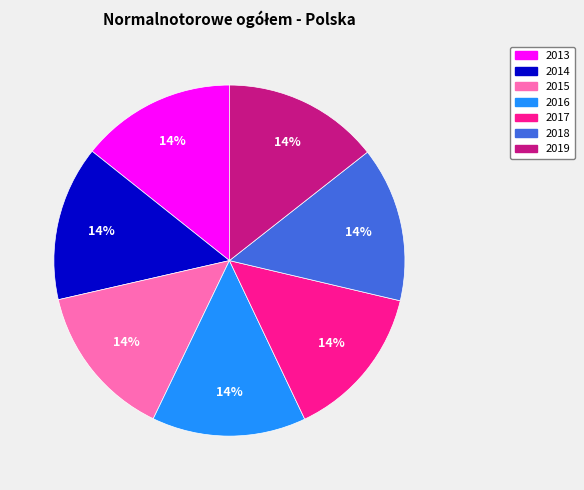

Approximately how many times larger is the value at 2018 compared to 2016?

1.0